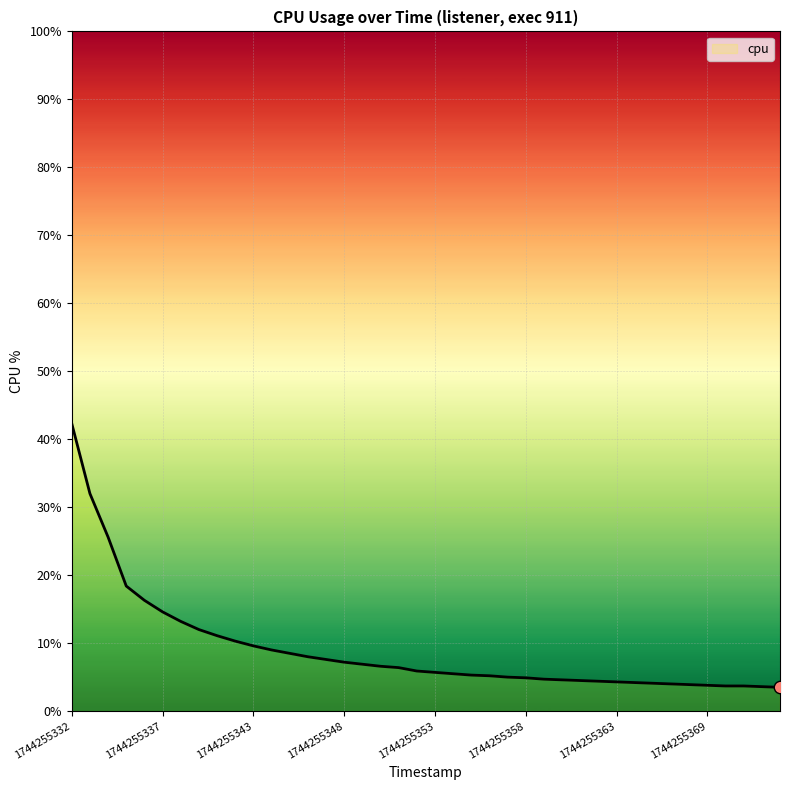

What is the difference between the maximum and minimum values?

38.8